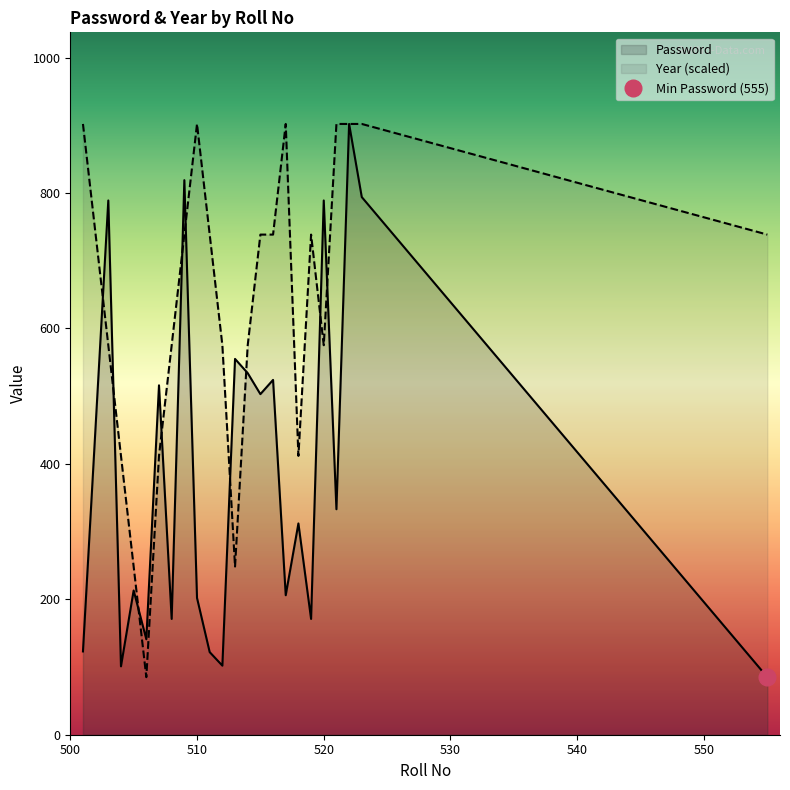

What is the sum of the Year values at 508 and 504?

987.0